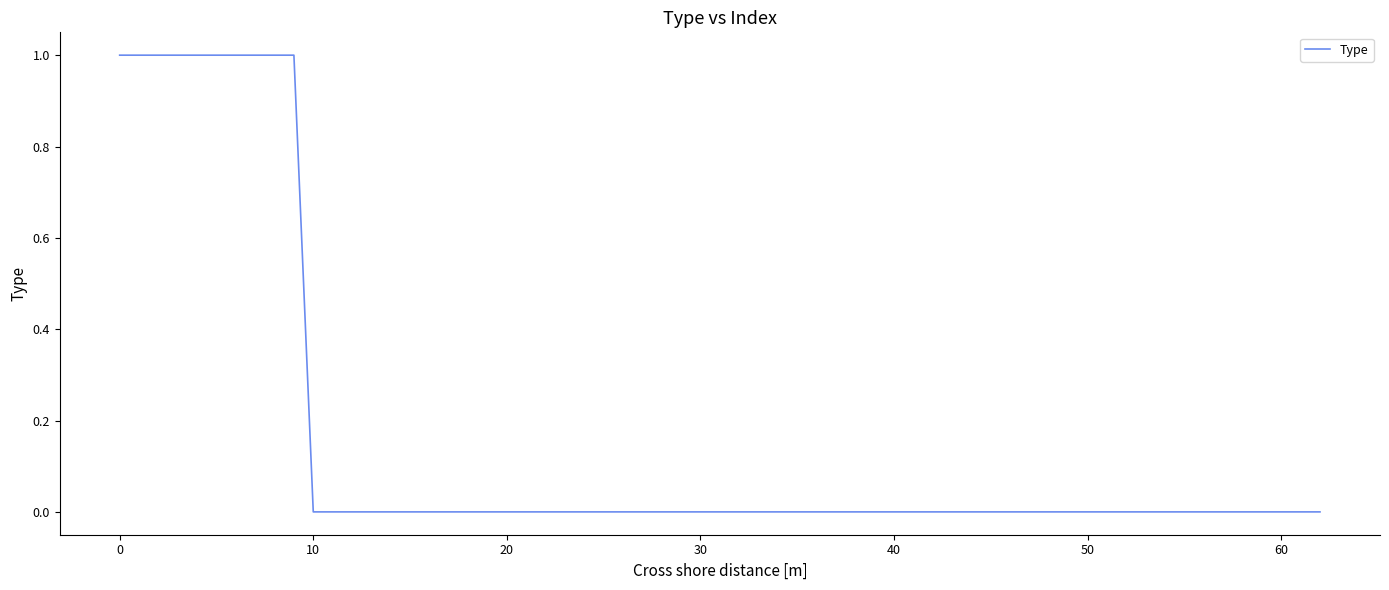

Is this an area chart (filled region under the line)?

No